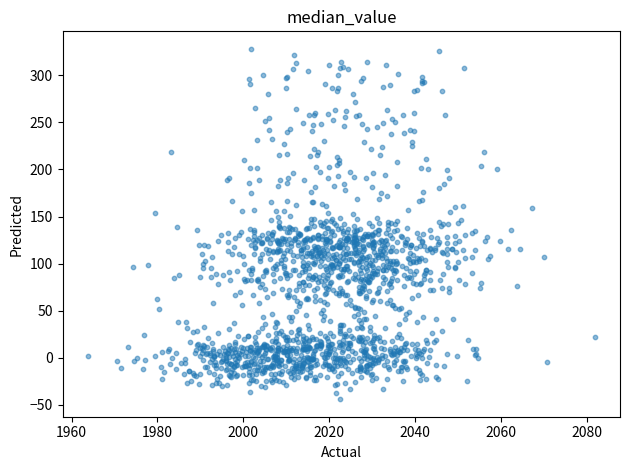

What is the range of Y values (max minus min)?

372.2